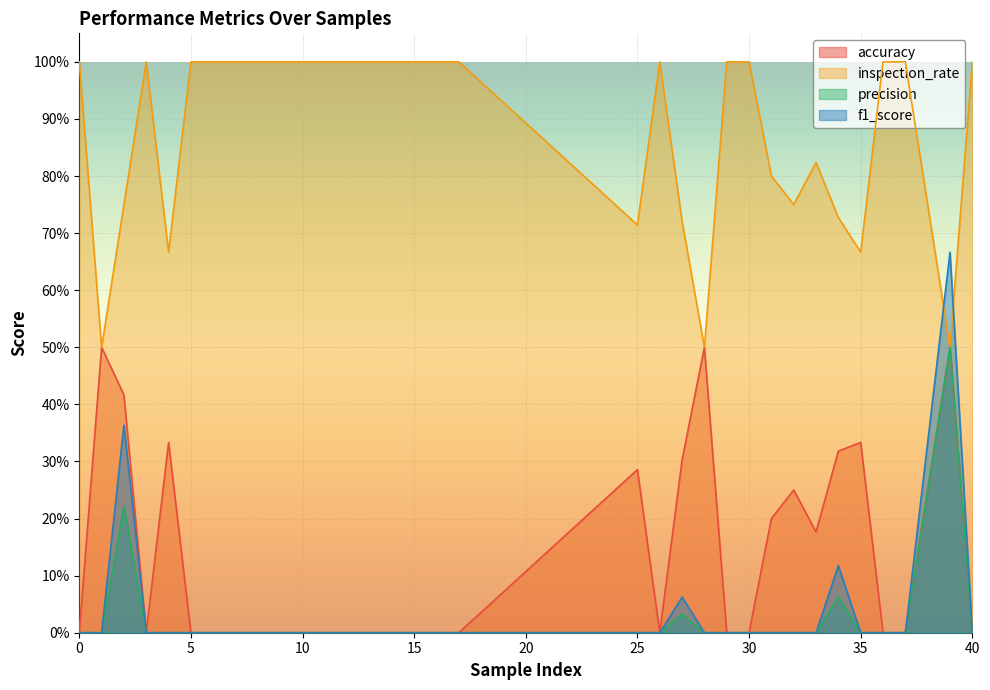

True or false: f1_score and precision cross at least once.

False